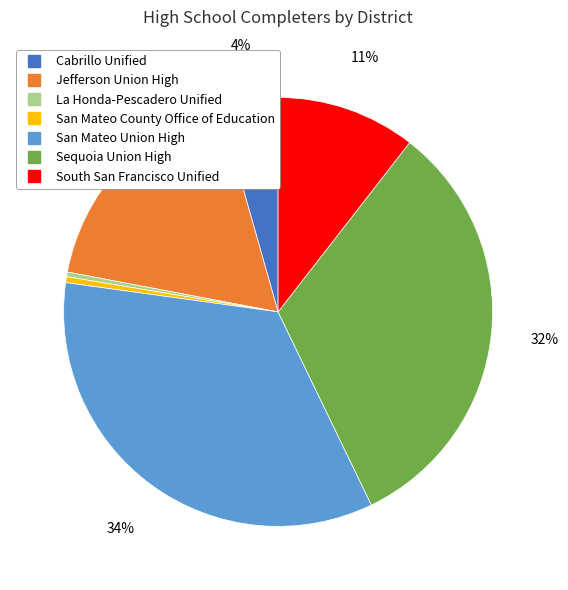

To the nearest percent, what is the difference between the largest and smallest slice percentages?

34%